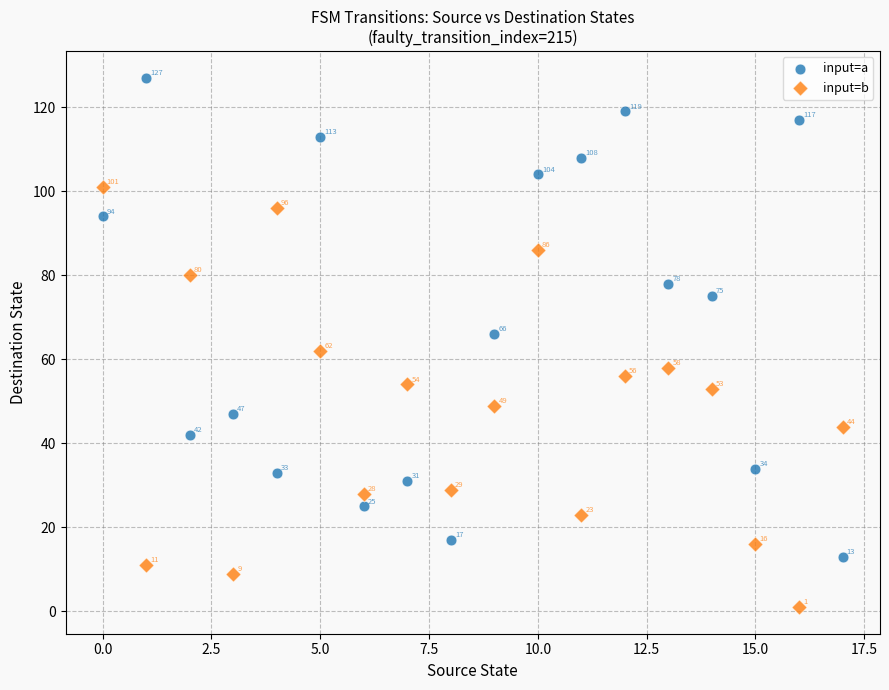

In the input=a series, what Y value is closest to 70?

66